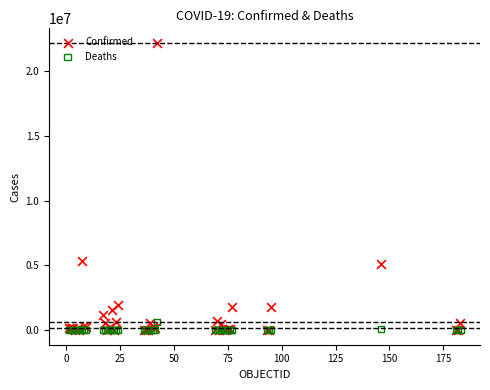

Which series has the largest Y range (max minus min)?

Confirmed